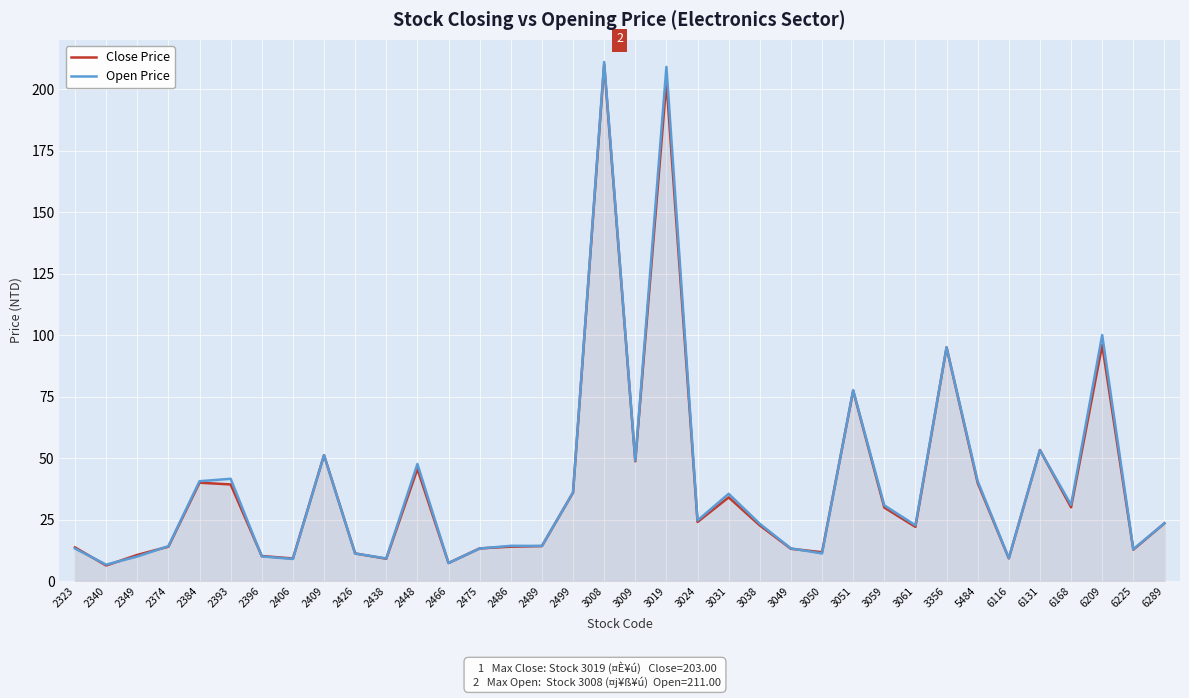

Reading left to right, transcribe all the data shown in this chart.

Close Price: 13.7	6.4	10.7	14.0	40.0	39.3	10.2	9.2	51.2	11.2	9.1	45.6	7.4	13.3	14.0	14.2	36.0	210.0	48.7	203.0	24.1	34.0	22.6	13.2	11.8	77.4	29.9	22.1	95.0	39.9	9.2	53.3	30.0	96.0	12.8	23.5
Open Price: 13.2	6.7	10.0	14.2	40.6	41.6	10.1	9.0	51.2	11.2	9.2	47.6	7.3	13.2	14.3	14.3	36.0	211.0	49.0	209.0	24.6	35.5	23.3	13.3	11.2	77.6	30.8	22.7	95.0	40.6	9.3	53.2	31.0	100.0	13.0	23.5